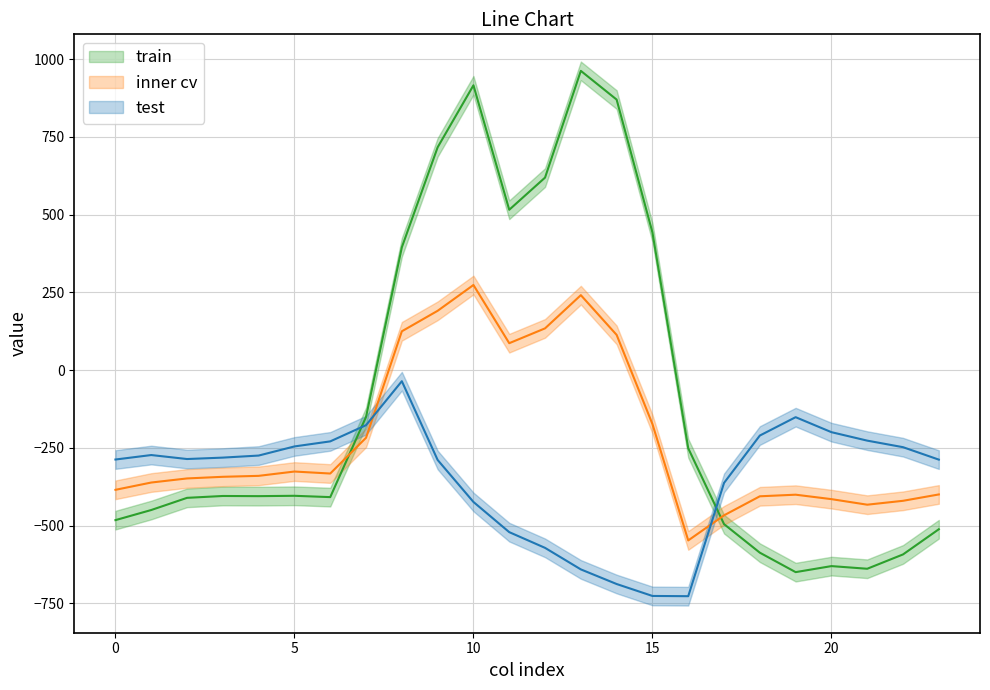

What is the spread (max minus min) of values at 5?

158.7